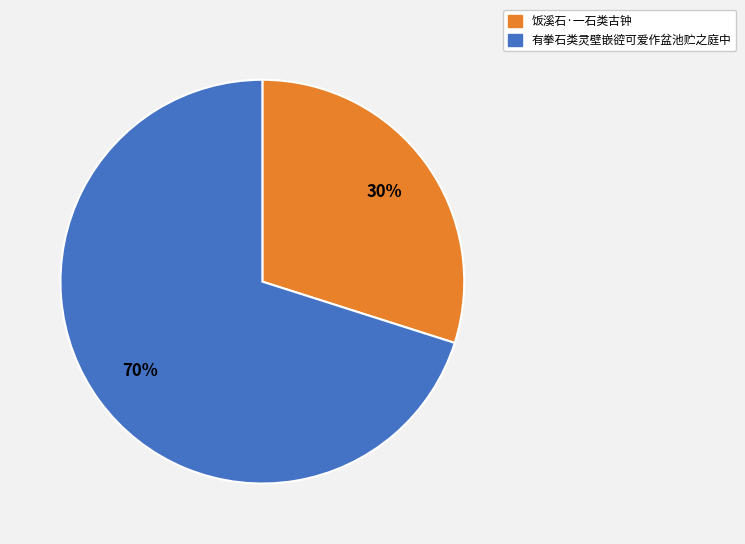

What is the ratio of the value at 有拳石类灵壁嵌谾可爱作盆池贮之庭中 to the value at 饭溪石·一石类古钟?

2.3